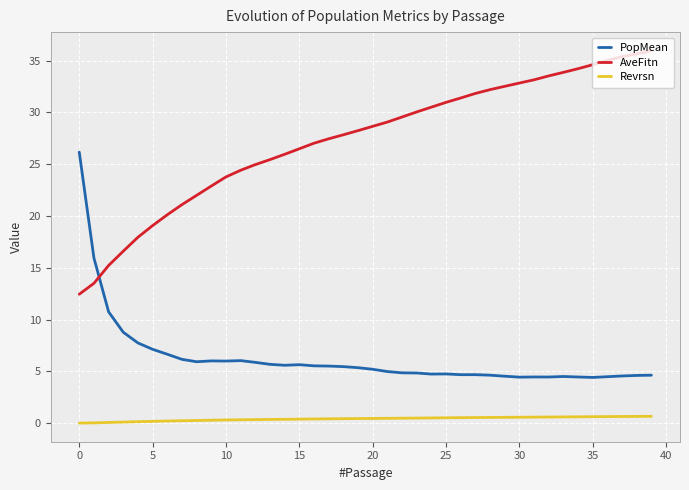

What is the greatest value displayed?

36.0